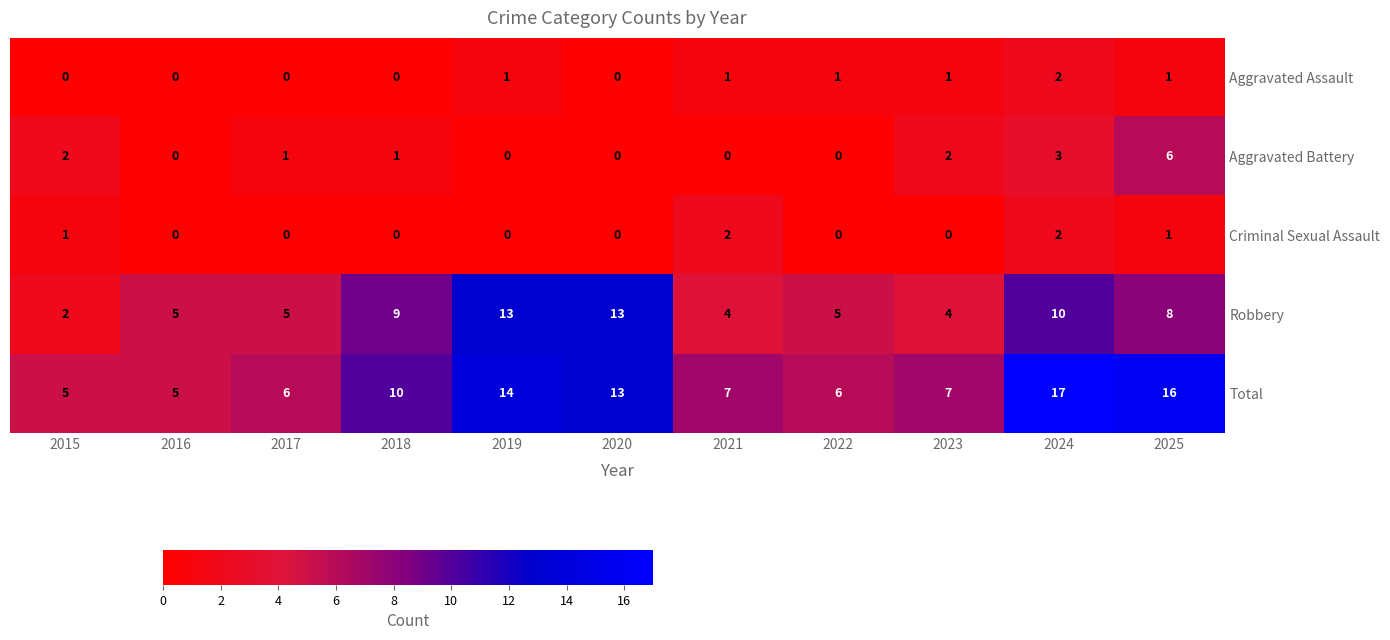

How many distinct data groups are displayed?

5